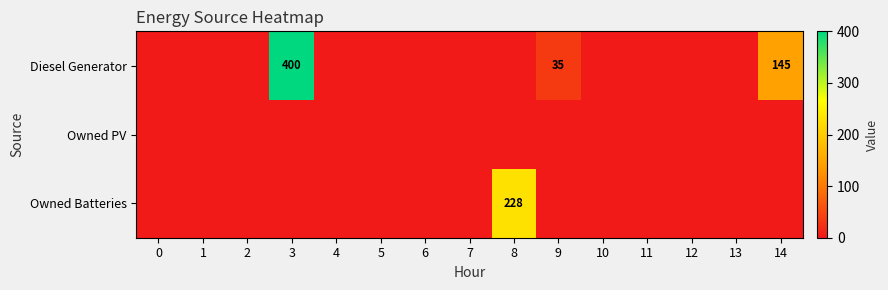

What is the difference between the Diesel Generator values at 9 and 14?

110